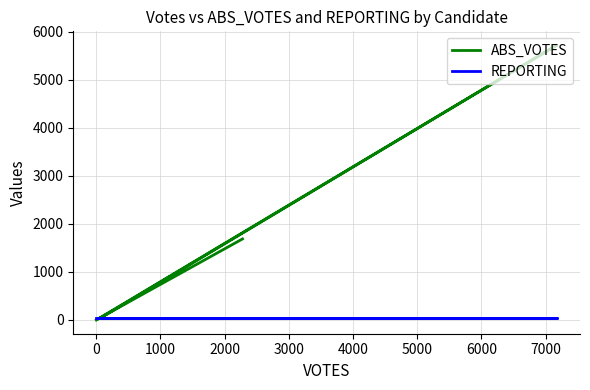

Which series has the largest range (max minus min)?

ABS_VOTES